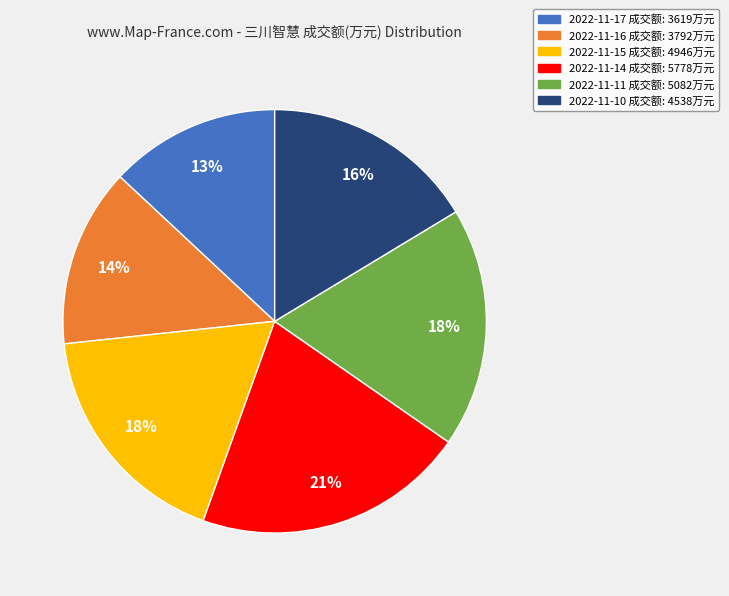

To the nearest percent, what percentage of the pie is 2022-11-16?

14%